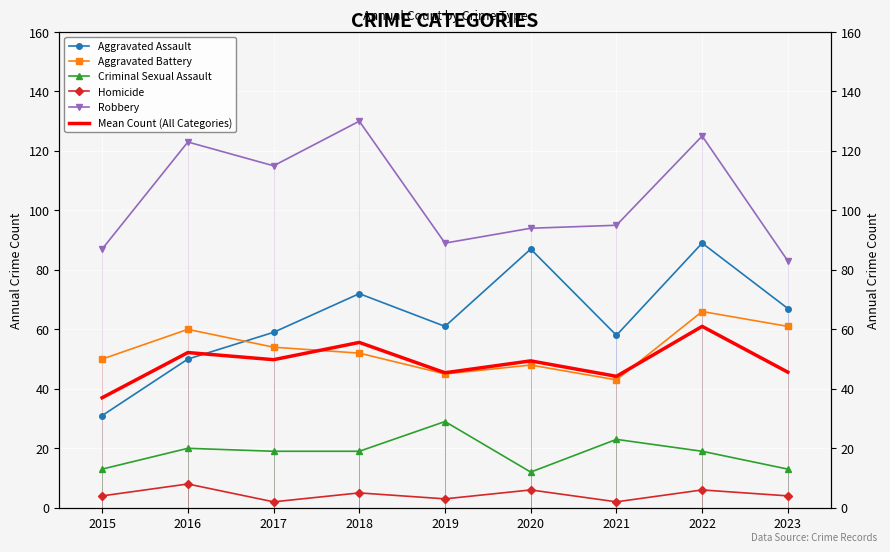

Between 2018 and 2022, which series saw the biggest shift?

Aggravated Assault